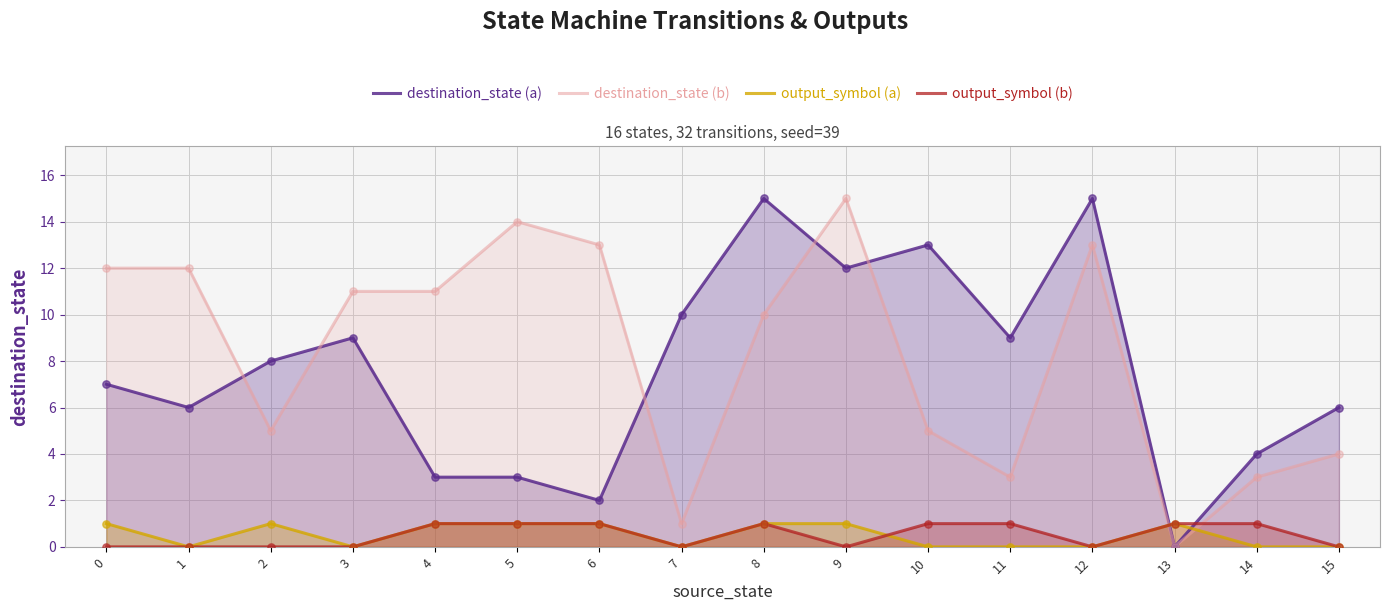

Which series has the largest total across all categories?

destination_state (b)